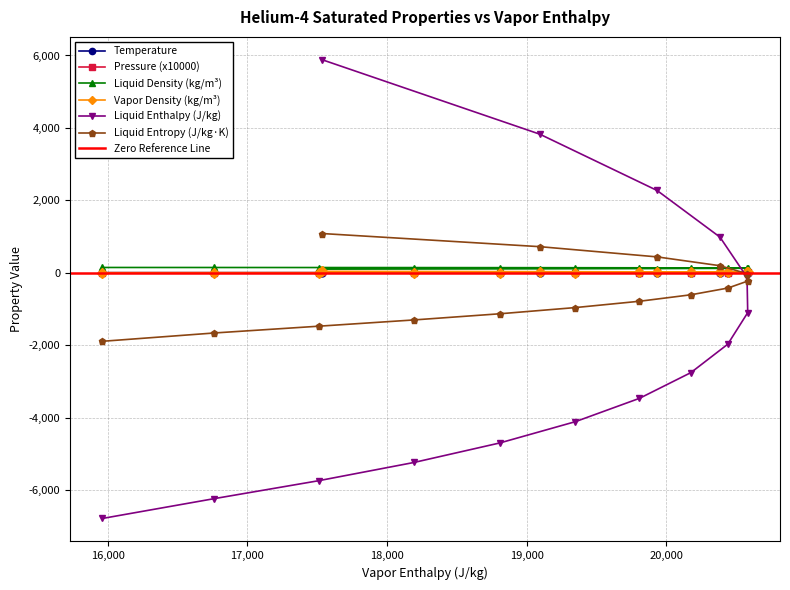

Reading left to right, extract all data points from this chart.

Temperature: 15960=2.2	16763=2.4	17509=2.6	18192=2.8	18807=3.0	19348=3.2	19807=3.4	20175=3.6	20439=3.8	20582=4.0	20577=4.2	20383=4.4	19933=4.6	19093=4.8	17537=5.0
Pressure (x10000): 15960=0.5	16763=0.8	17509=1.2	18192=1.8	18807=2.4	19348=3.2	19807=4.2	20175=5.3	20439=6.6	20582=8.2	20577=9.9	20383=11.9	19933=14.2	19093=16.7	17537=19.6
Liquid Density (kg/m³): 15960=146.0	16763=145.4	17509=144.3	18192=142.9	18807=141.2	19348=139.3	19807=137.1	20175=134.6	20439=131.9	20582=128.7	20577=125.1	20383=120.9	19933=115.8	19093=109.3	17537=99.8
Vapor Density (kg/m³): 15960=1.2	16763=1.8	17509=2.5	18192=3.4	18807=4.5	19348=5.7	19807=7.2	20175=9.0	20439=11.1	20582=13.5	20577=16.5	20383=20.1	19933=24.7	19093=30.7	17537=39.7
Liquid Enthalpy (J/kg): 15960=-6785.5	16763=-6236.8	17509=-5742.7	18192=-5238.7	18807=-4699.4	19348=-4111.9	19807=-3467.3	20175=-2757.6	20439=-1973.1	20582=-1101.3	20577=-124.4	20383=984.8	19933=2272.3	19093=3827.0	17537=5879.9
Liquid Entropy (J/kg·K): 15960=-1892.9	16763=-1662.8	17509=-1476.1	18192=-1302.8	18807=-1132.6	19348=-961.4	19807=-787.1	20175=-608.2	20439=-423.1	20582=-229.7	20577=-25.3	20383=194.8	19933=438.3	19093=720.5	17537=1082.7